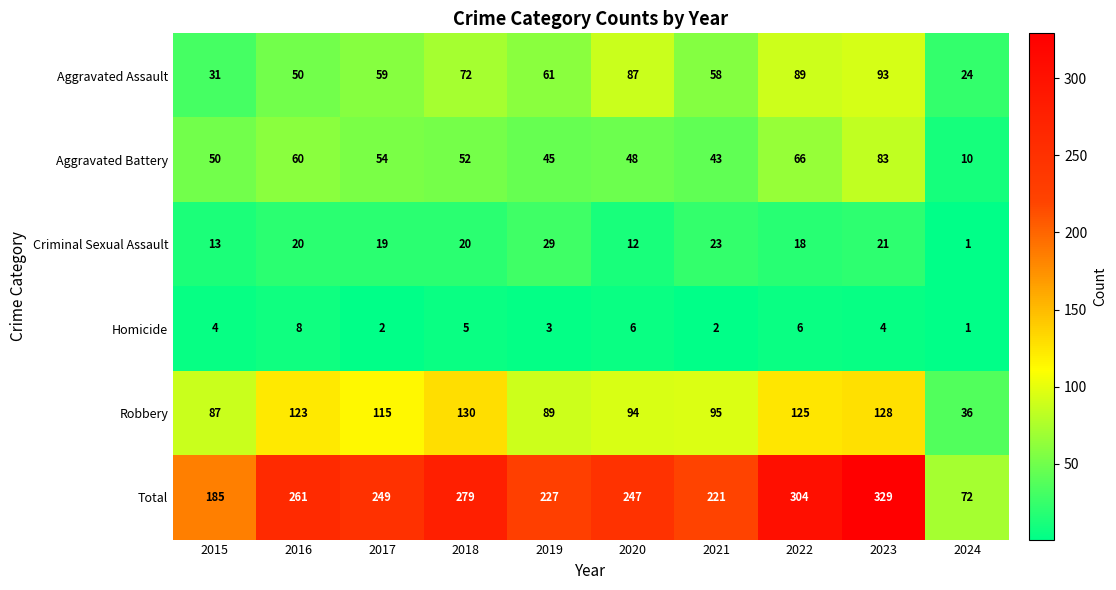

What value does the Robbery series have at 2017, to the nearest 5?

115